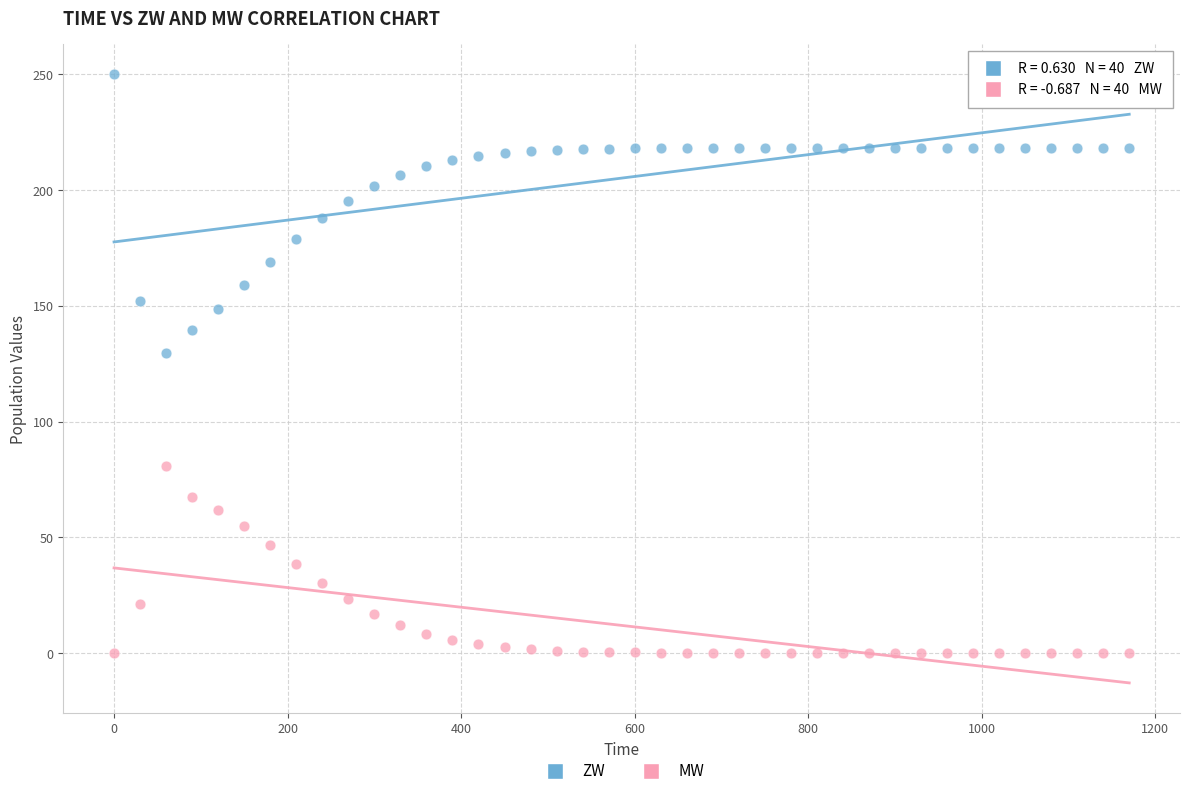

Across all series, what Y value is closest to 125?

129.5